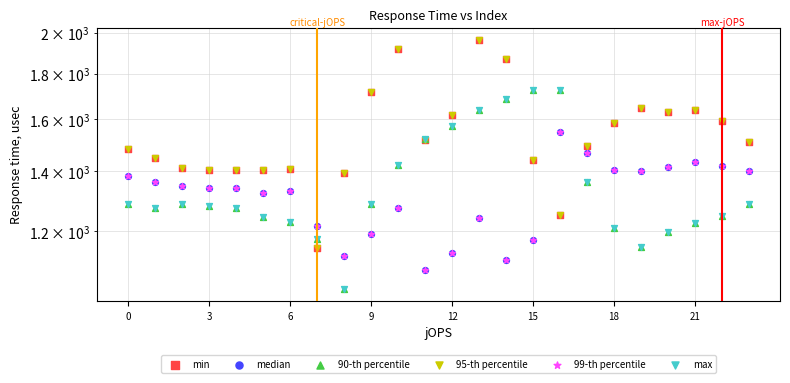

Which series has the largest total across all categories?

min